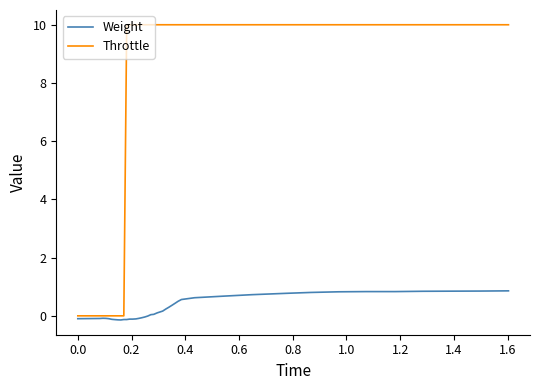

What is the greatest value displayed?

10.0